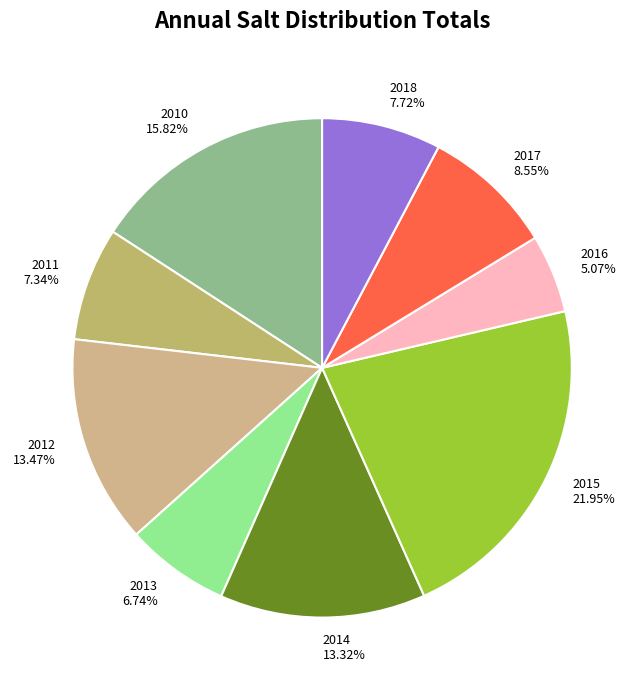

Is it true that 2013 is 7% of the pie?

True